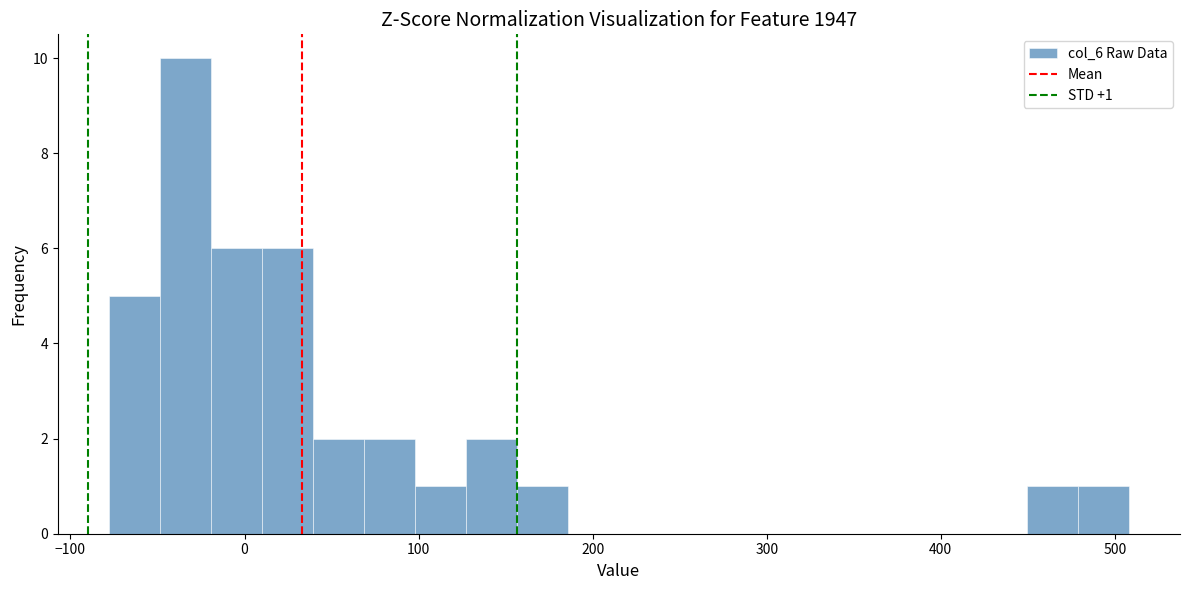

Read against the x-axis, roughly where is the centre of the tallest bar?

-30